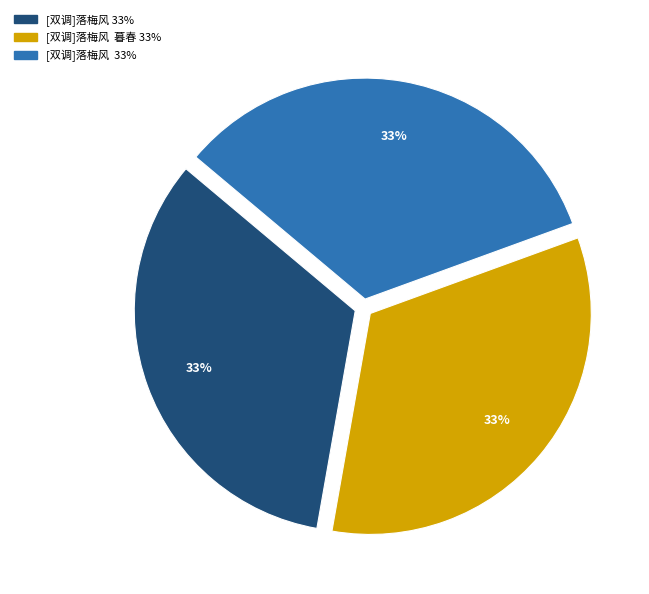

To the nearest percent, what is the average slice percentage?

33%